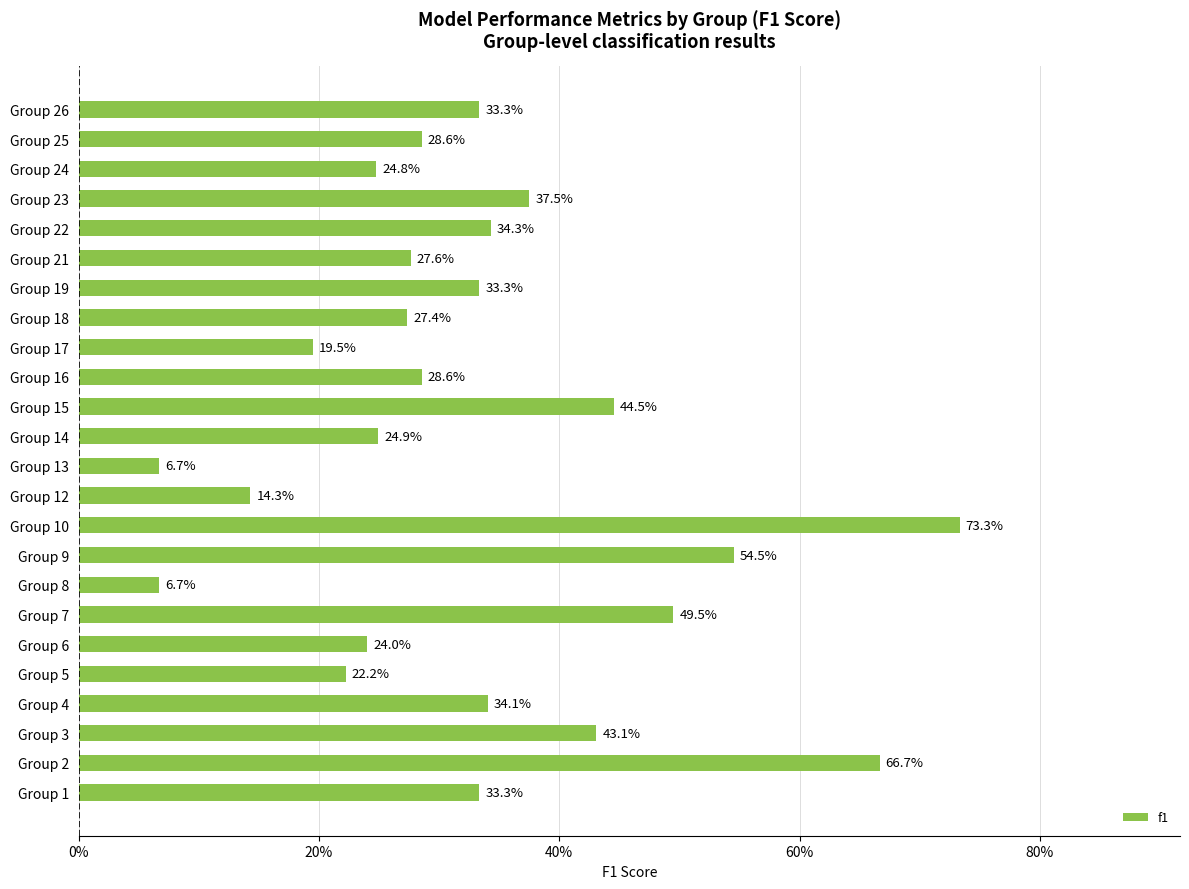

Are the bars horizontal?

Yes